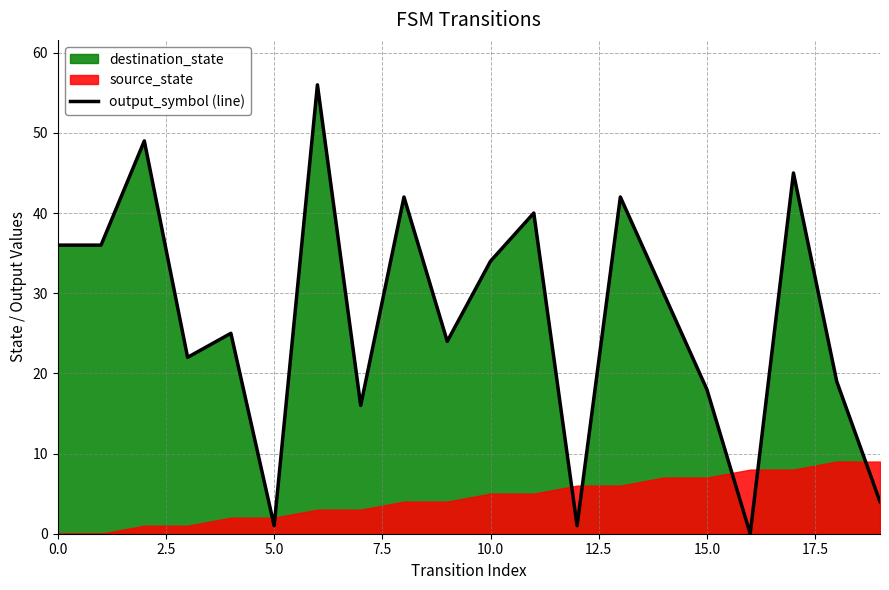

The output_symbol (line) series shows 54 at 10.0. True or false?

False